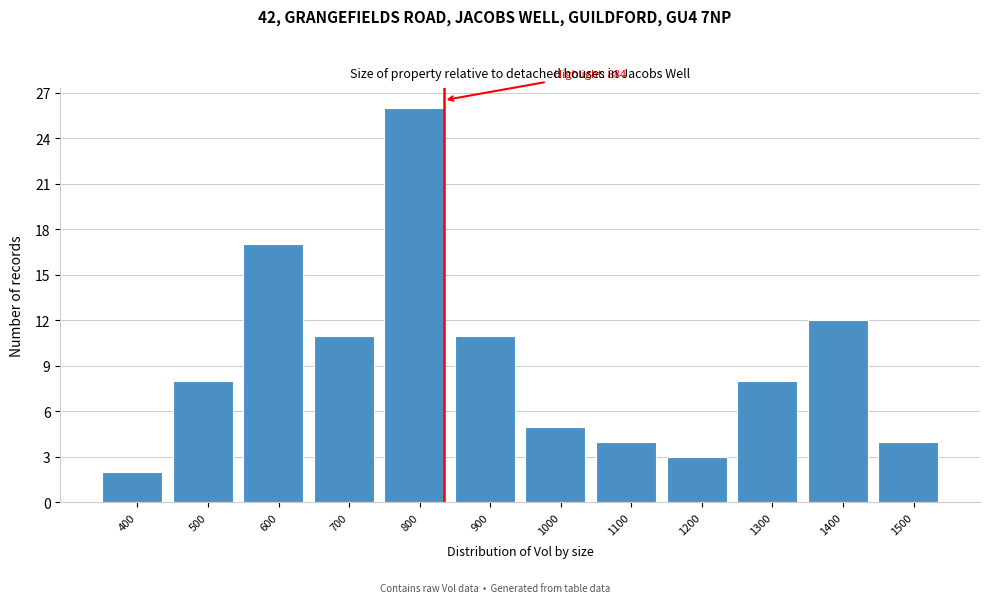

Reading left to right, extract all data points from this chart.

400=2	500=8	600=17	700=11	800=26	900=11	1000=5	1100=4	1200=3	1300=8	1400=12	1500=4